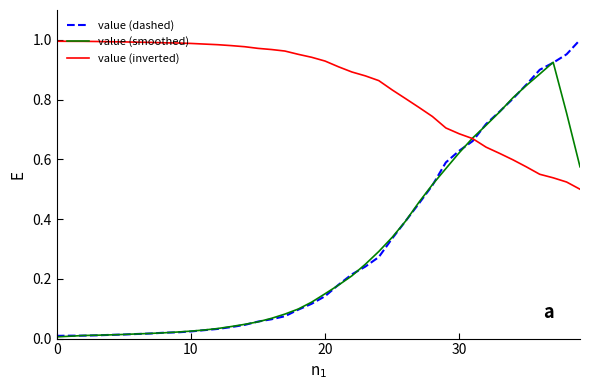

Which series has the largest total across all categories?

value (inverted)